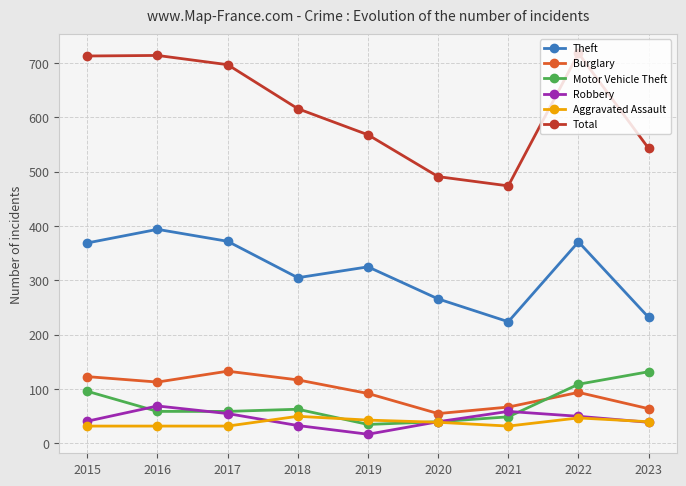

What is the smallest value displayed?

17